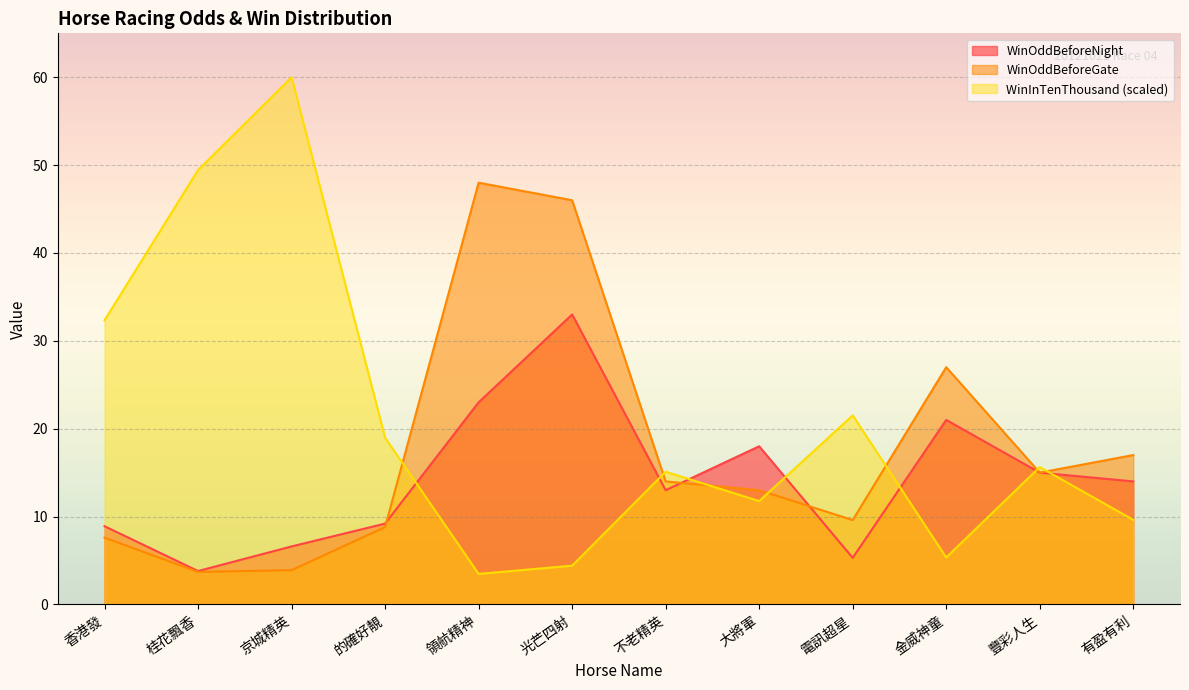

What is the average value of the WinOddBeforeGate series?

17.8